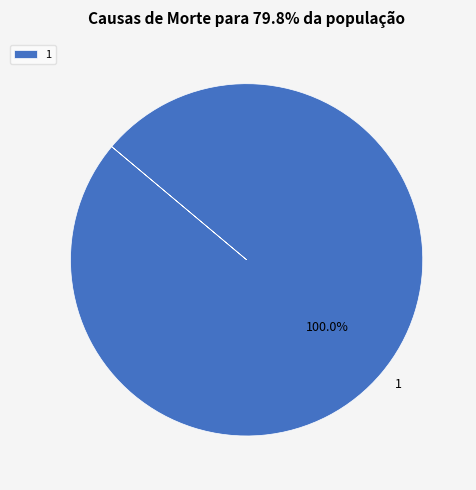

Rank the categories by value from highest to lowest.

1